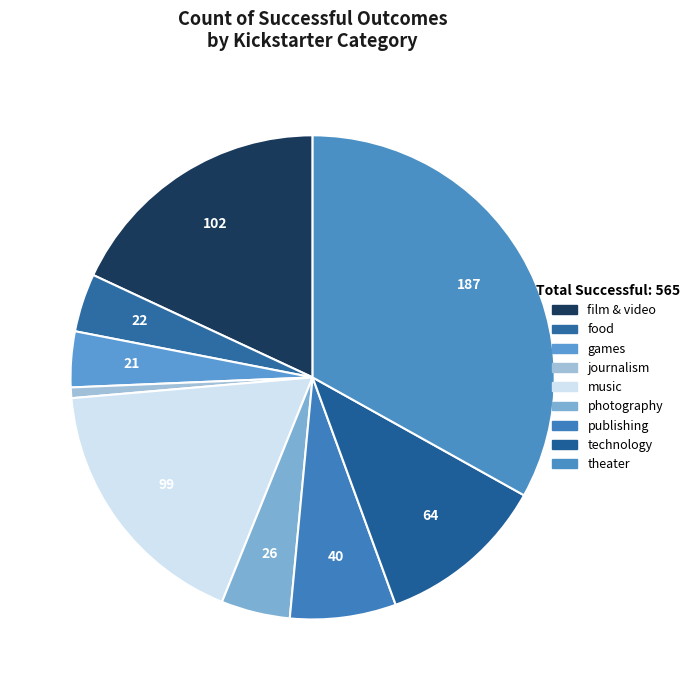

What percentage is the games slice, to the nearest percent?

4%